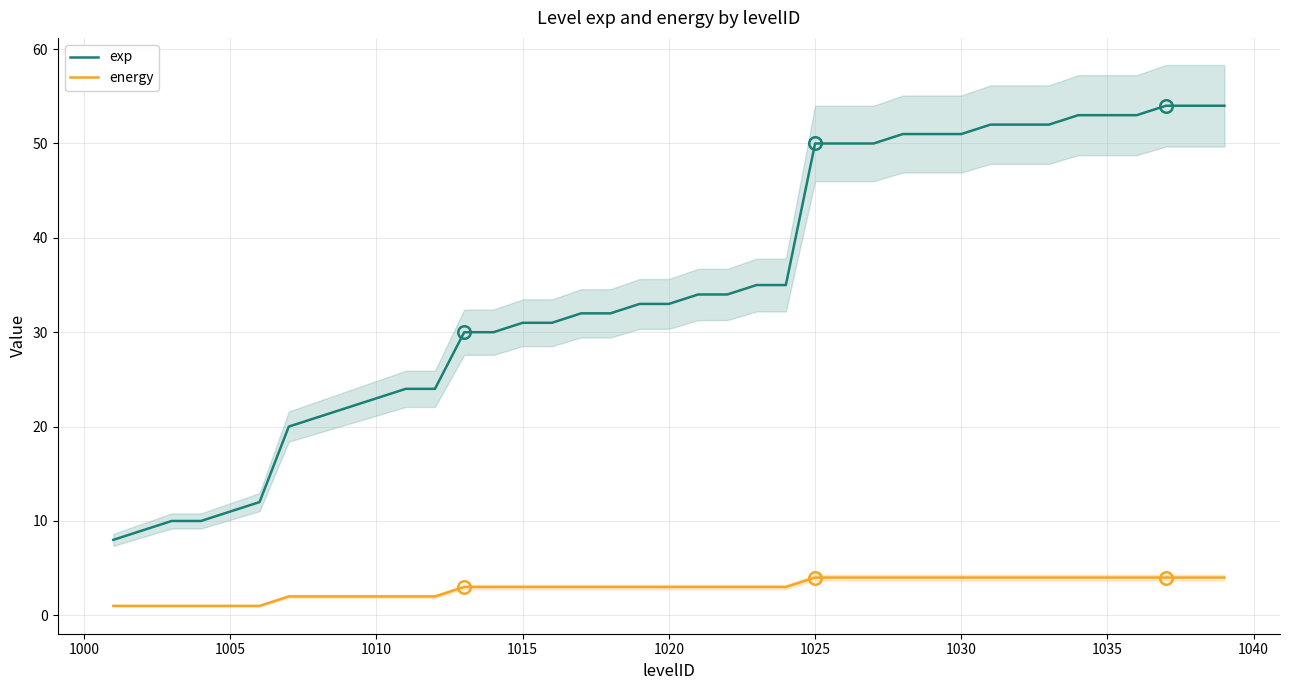

What is the difference between the second highest and second lowest values in the energy series?

3